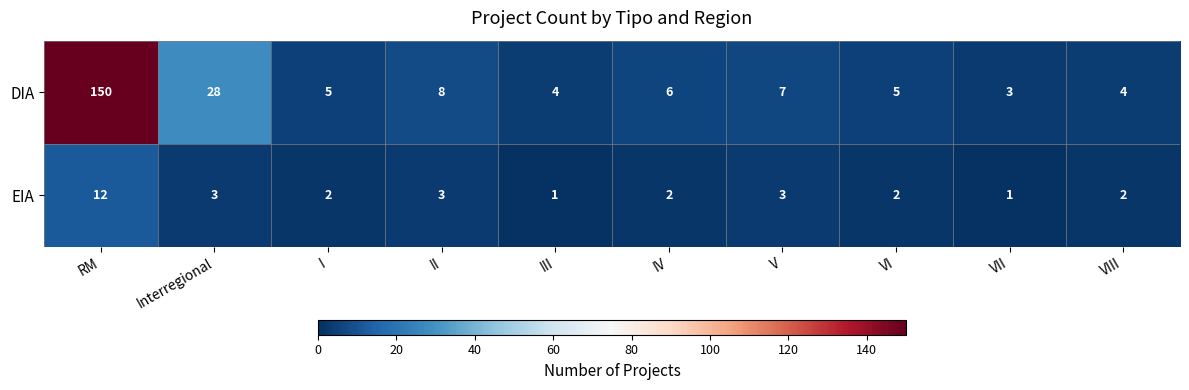

Which series has the largest total across all categories?

DIA